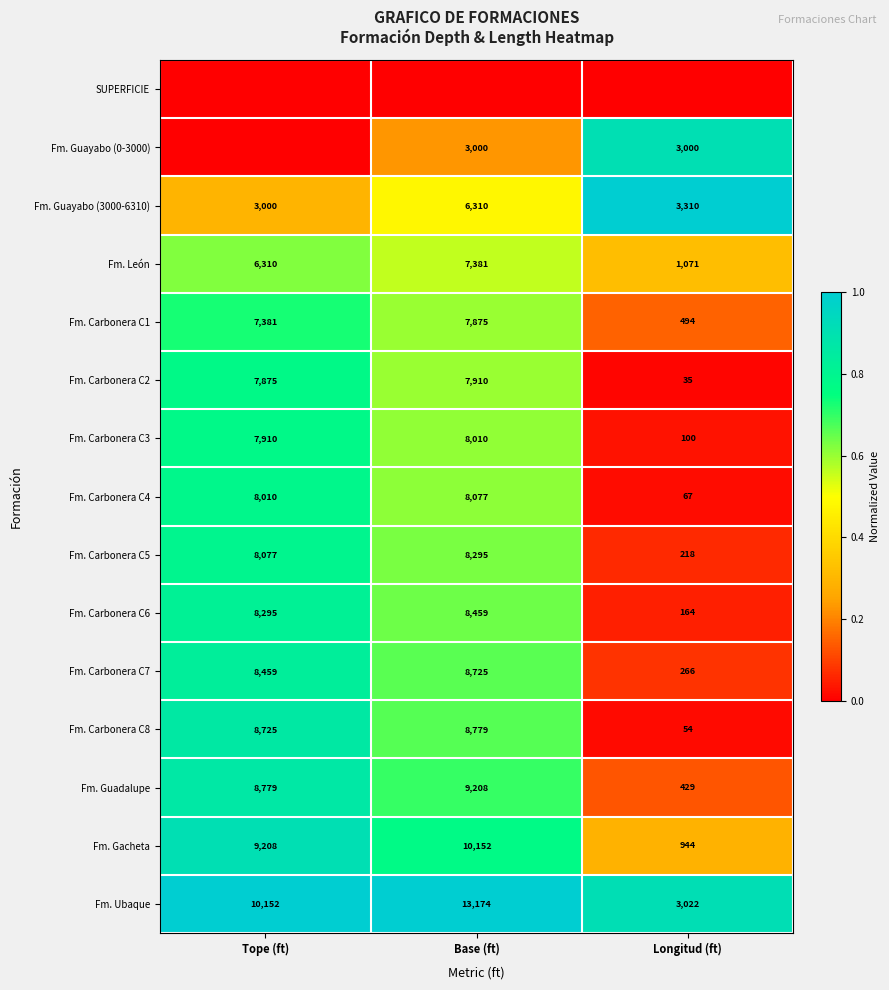

What is the difference between the maximum and minimum values in the Fm. Carbonera C7 series?

8459